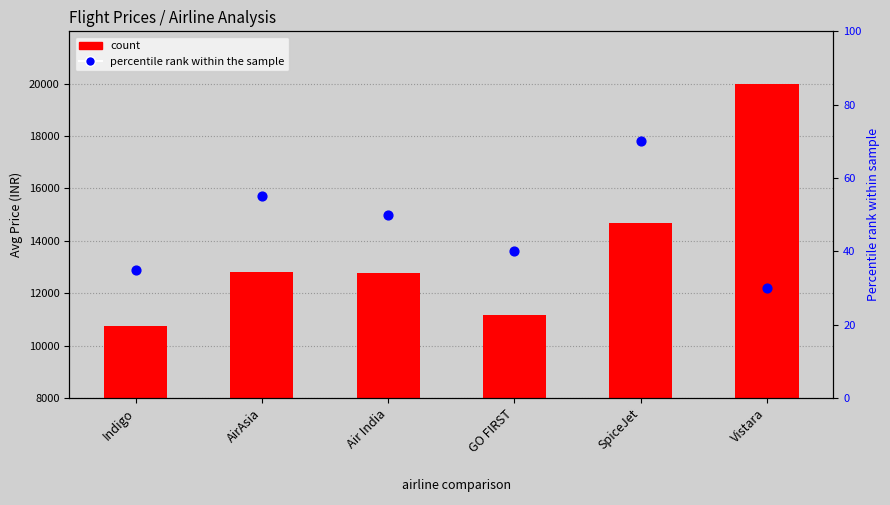

Which series has the largest total across all categories?

Avg Price (INR)